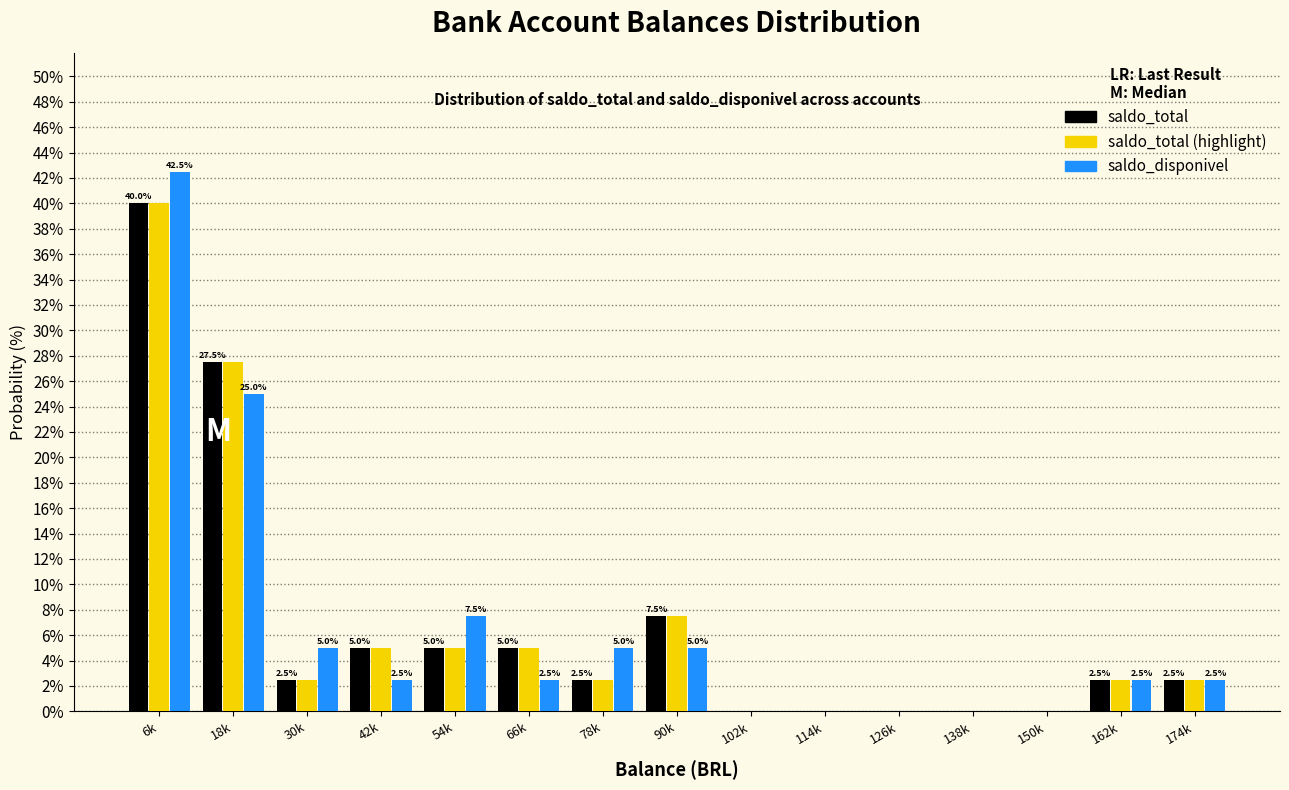

Which category has the highest value across all series?

6k